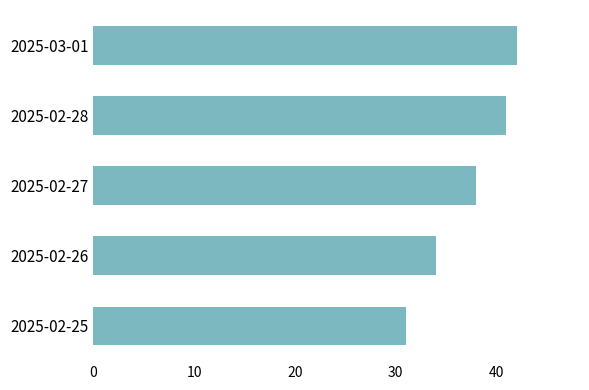

What is the change in value from 2025-03-01 to 2025-02-26?

-8